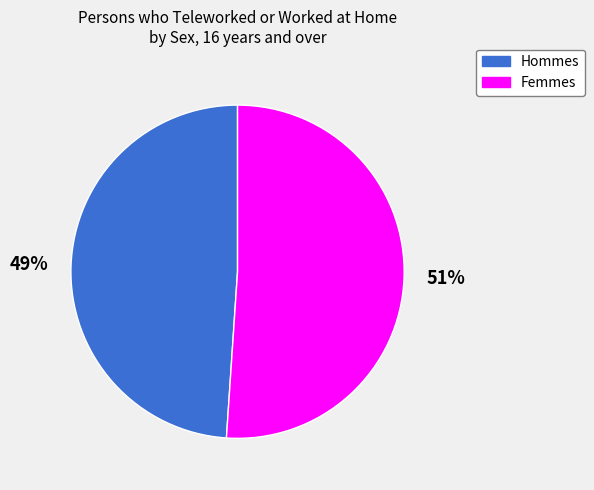

To the nearest percent, what is the difference between the largest and smallest slice percentages?

2%